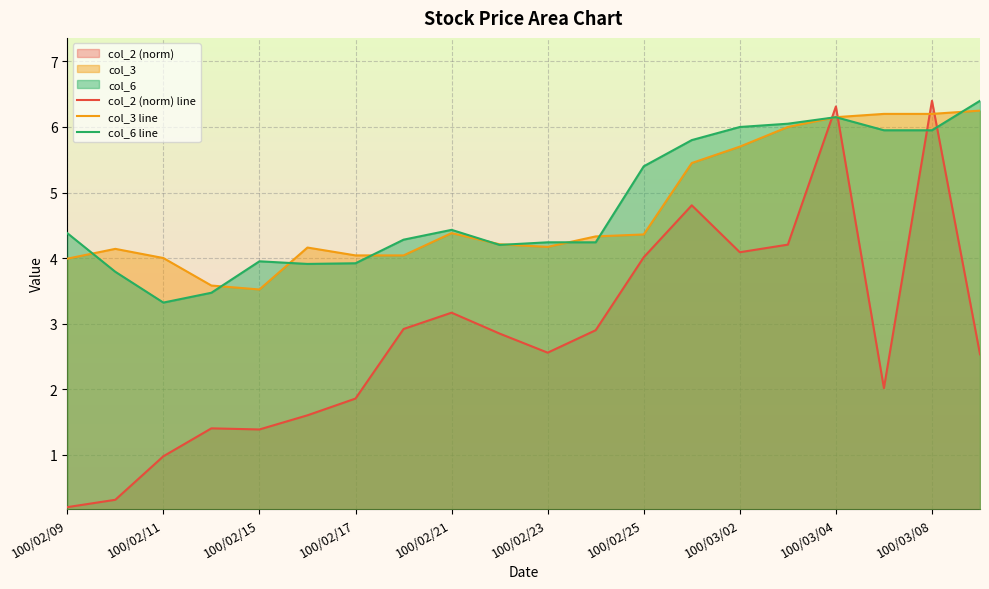

How many values in the col_3 line series exceed 4?

16